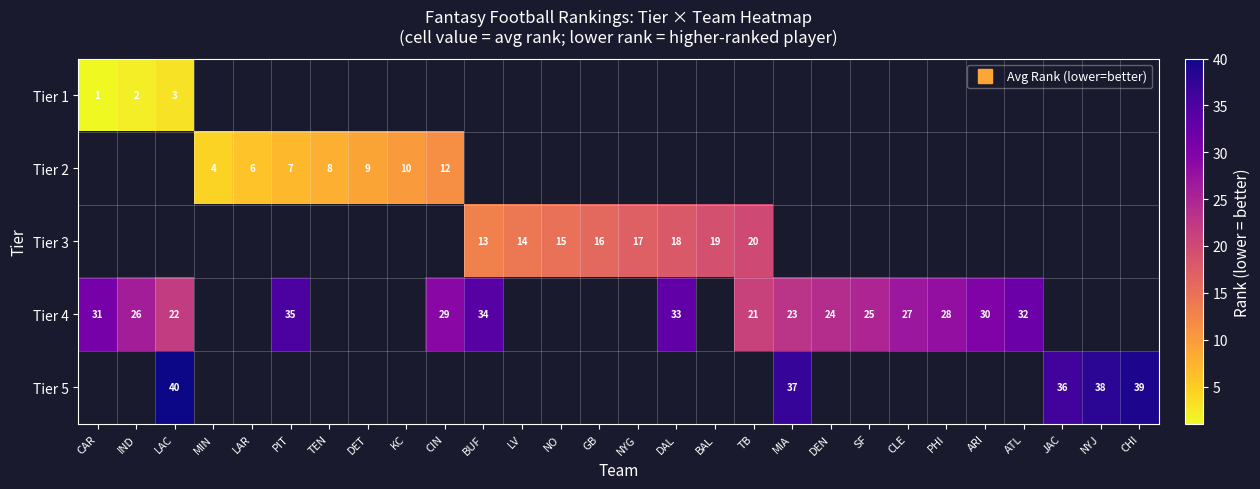

List the series in order of their peak value, lowest first.

row_0, row_1, row_2, row_3, row_4